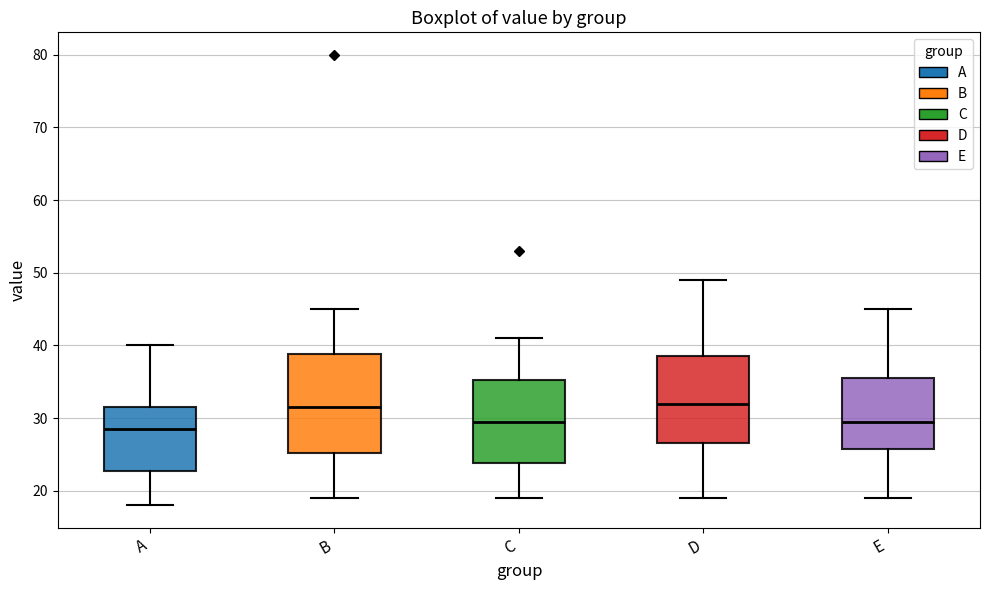

Reading left to right, transcribe this box plot: for each box, give where its median line is, the range the box spans, and where its two whiskers end, as read against the y-axis. The values are not printed on the chart, so give them approximately, as read against the axis.

A: median 29, box 23 to 32, whiskers 18 to 40
B: median 32, box 25 to 39, whiskers 19 to 45
C: median 30, box 24 to 35, whiskers 19 to 41
D: median 32, box 27 to 39, whiskers 19 to 49
E: median 30, box 26 to 36, whiskers 19 to 45